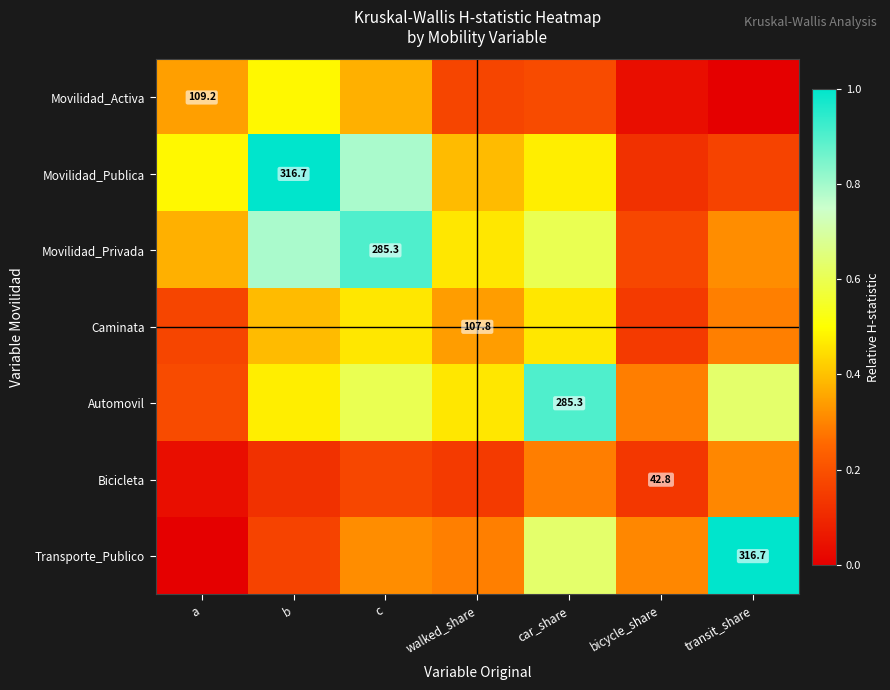

Which series changed the most between b and c?

Movilidad_Publica